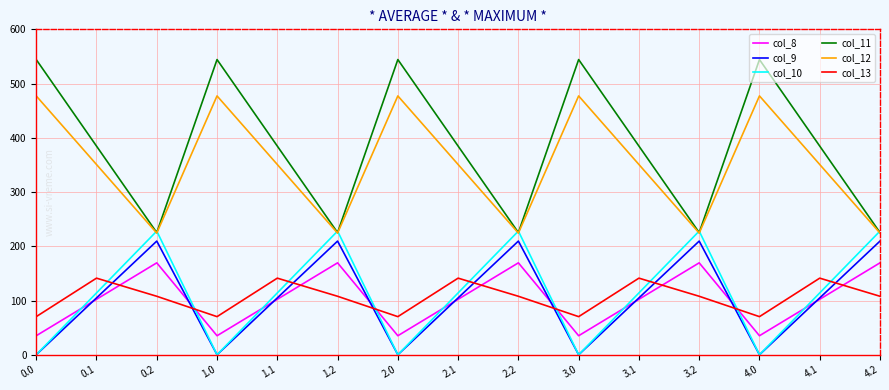

List the series in order of their peak value, lowest first.

col_13, col_8, col_9, col_10, col_12, col_11